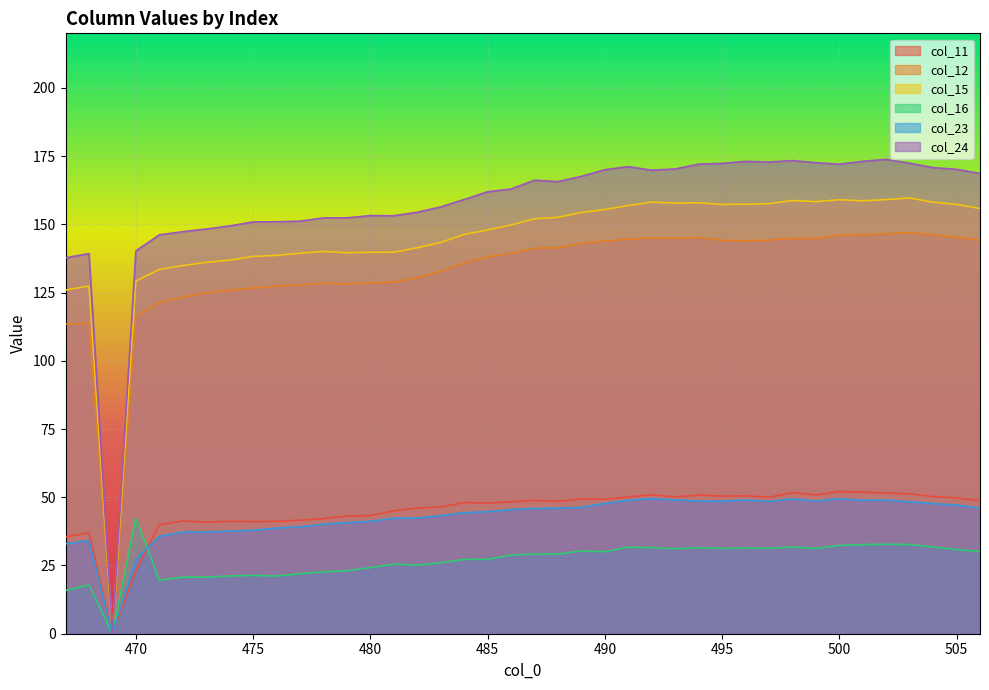

The value of col_24 at 469 is 0.0. True or false?

True